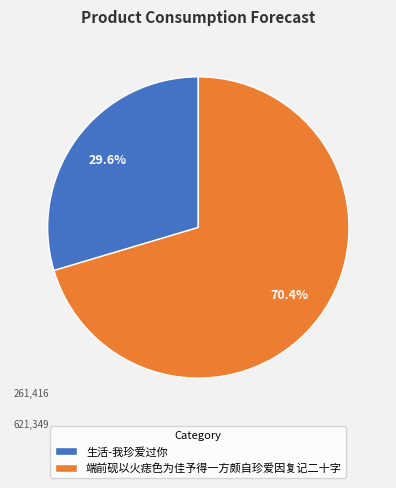

Is 生活-我珍爱过你 the majority of the pie?

No